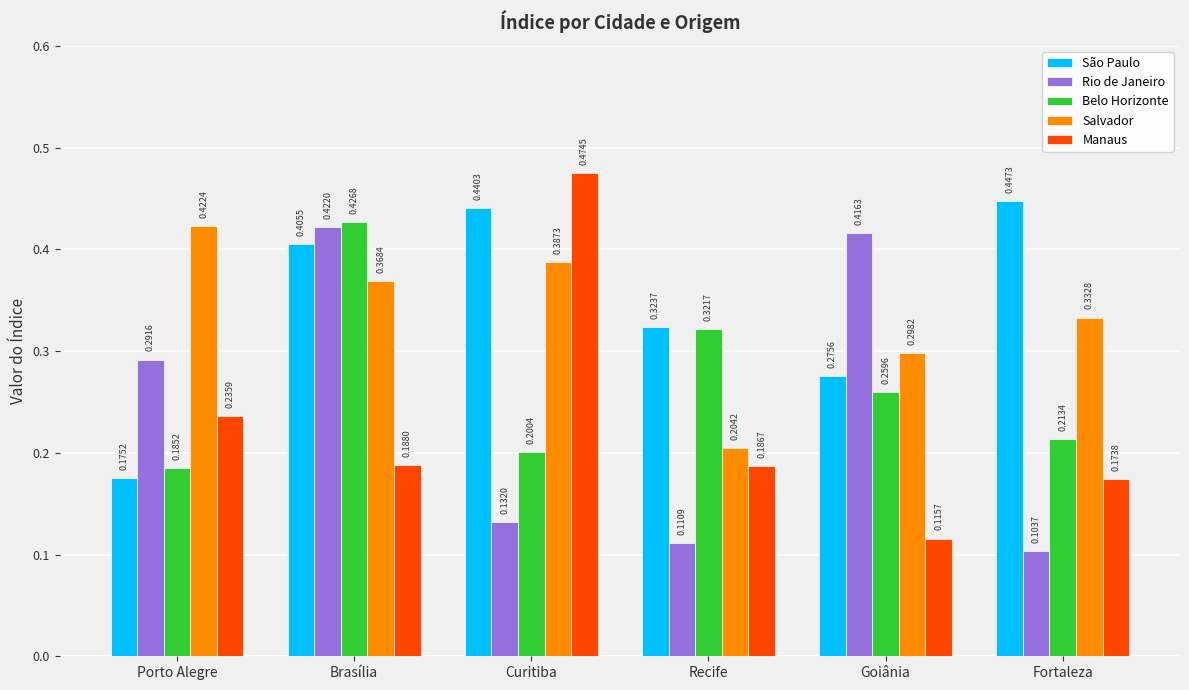

Which series has the widest spread of values?

Manaus